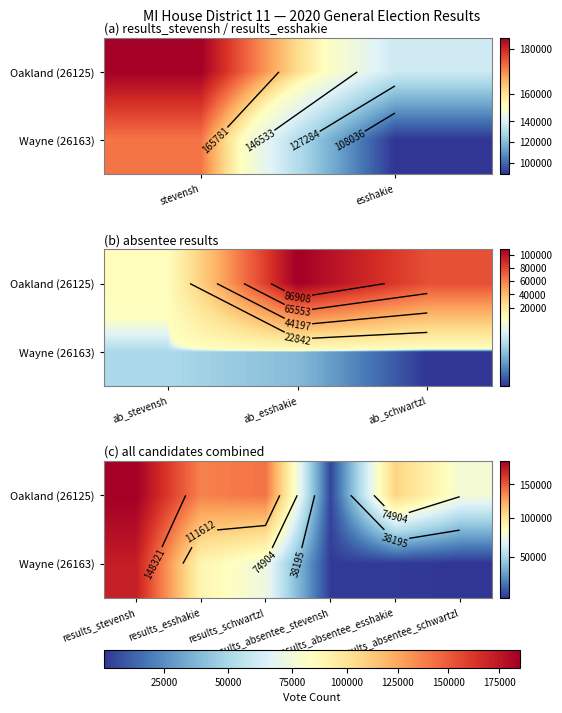

What is the smallest value displayed?

1487